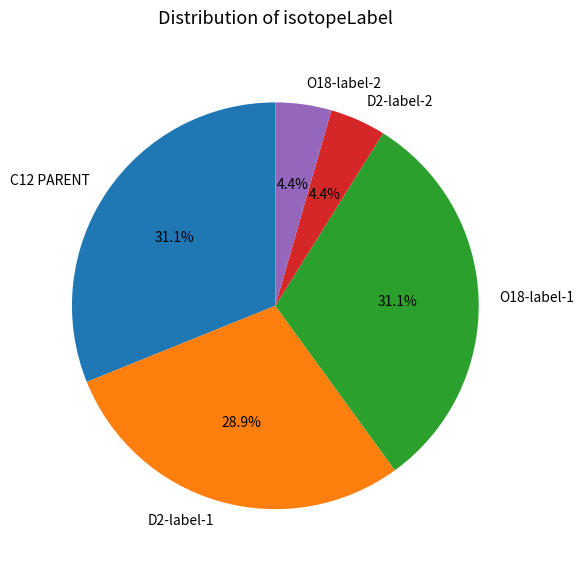

How many segments does this pie chart have?

5